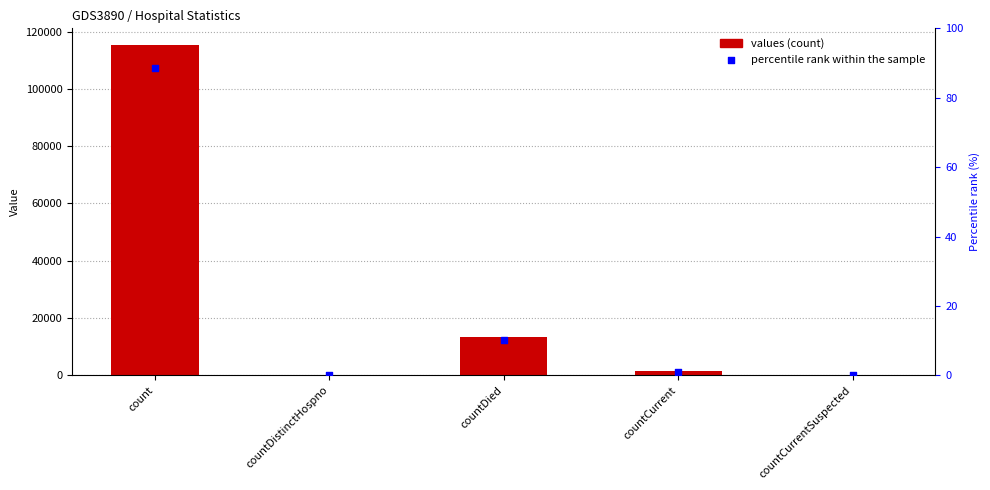

Which series reaches the minimum Y coordinate?

values